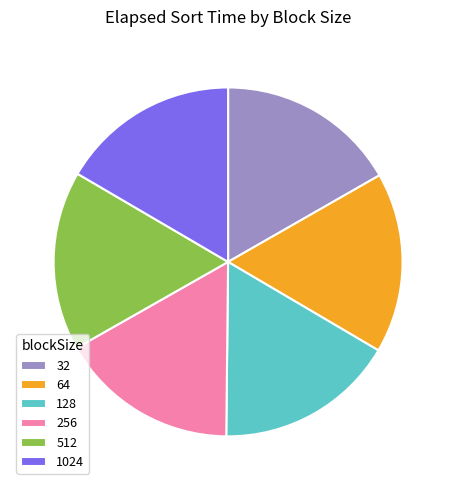

Is it true that 32 is 17% of the pie?

True